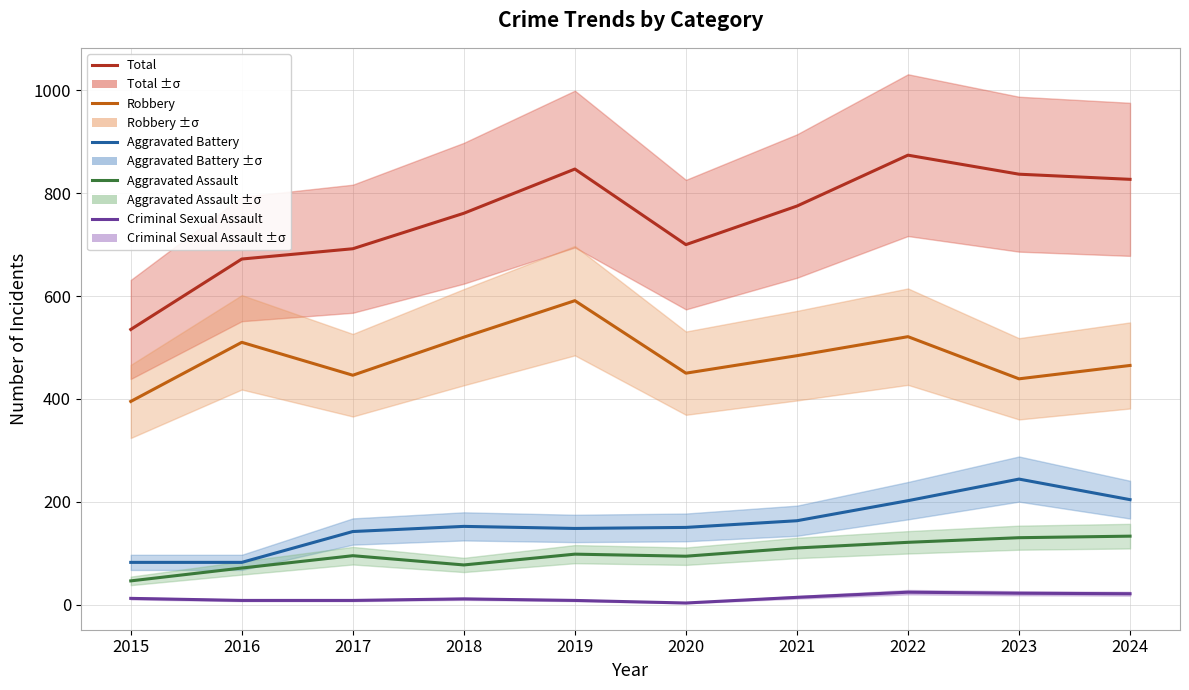

At which category is the sum across all series the highest?

2022